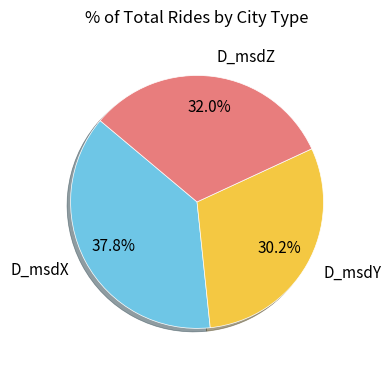

Is there a majority slice in this chart?

No